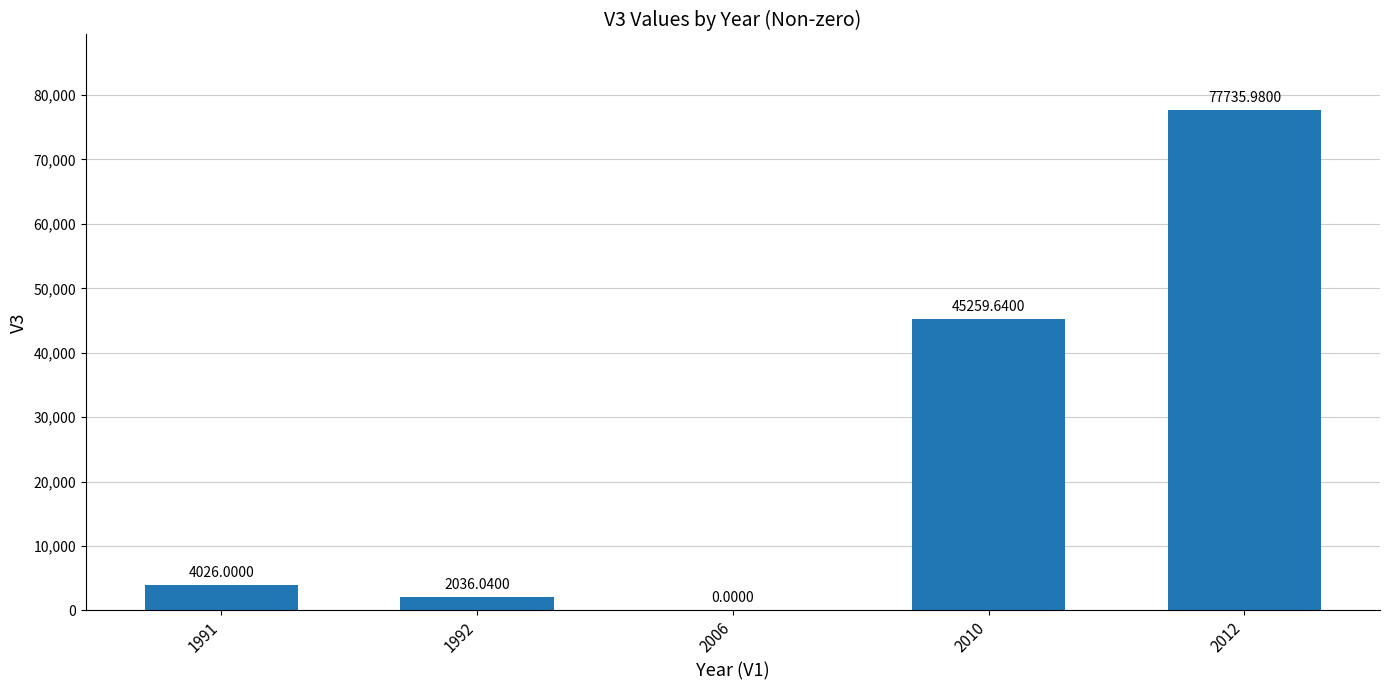

What is the sum of the values at 2006 and 2010?

45259.6